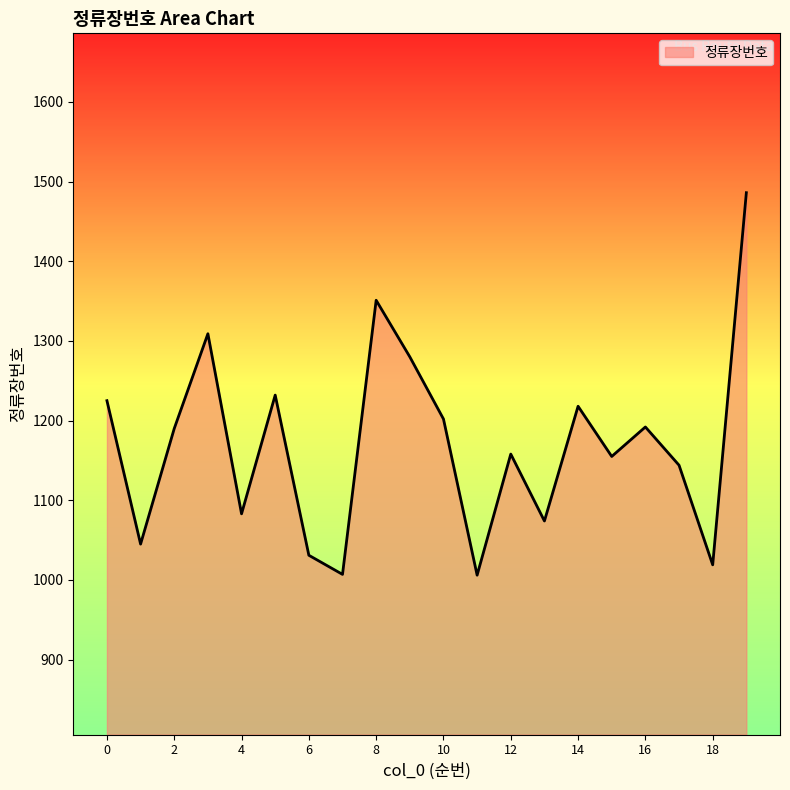

What is the difference between the maximum and minimum values?

480